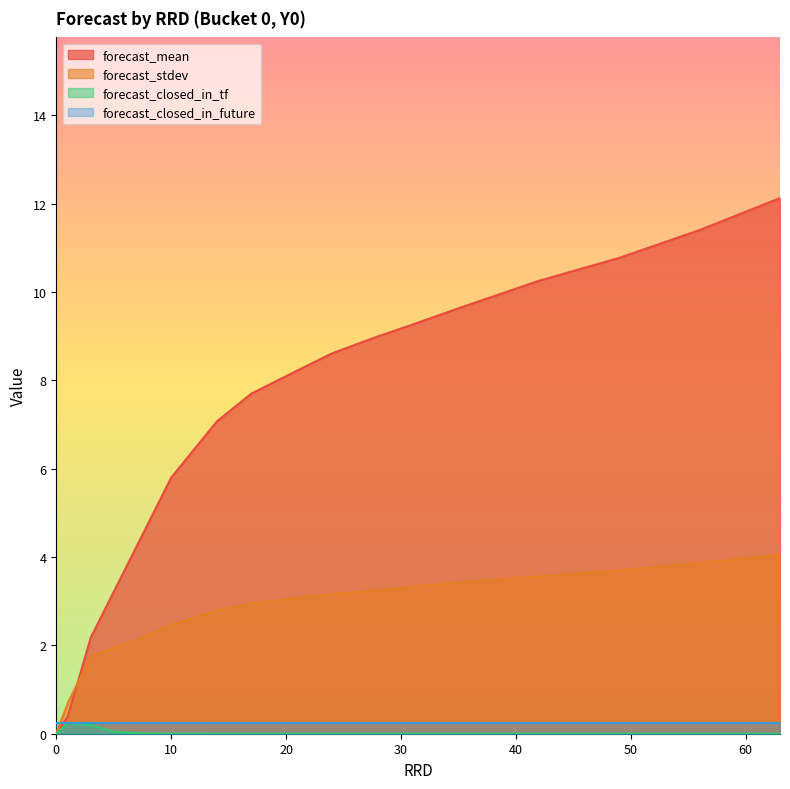

List the labels in order of forecast_mean value, largest first.

63, 56, 49, 42, 35, 31, 28, 24, 21, 17, 14, 10, 7, 5, 3, 1, 0